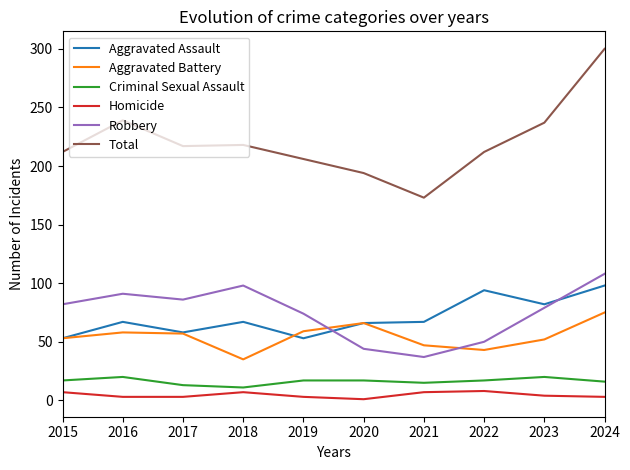

True or false: Criminal Sexual Assault and Aggravated Assault intersect in this chart.

False